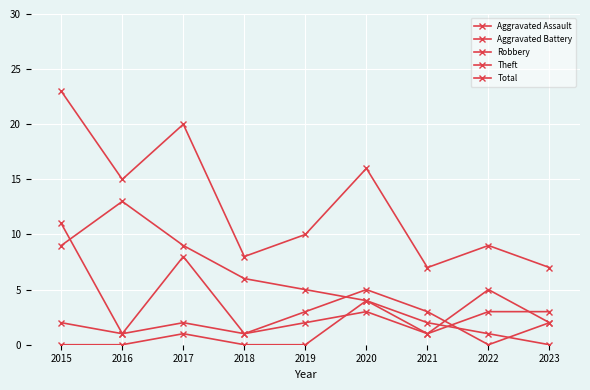

Rank the series by their maximum value, from lowest to highest.

Aggravated Battery, Aggravated Assault, Robbery, Theft, Total